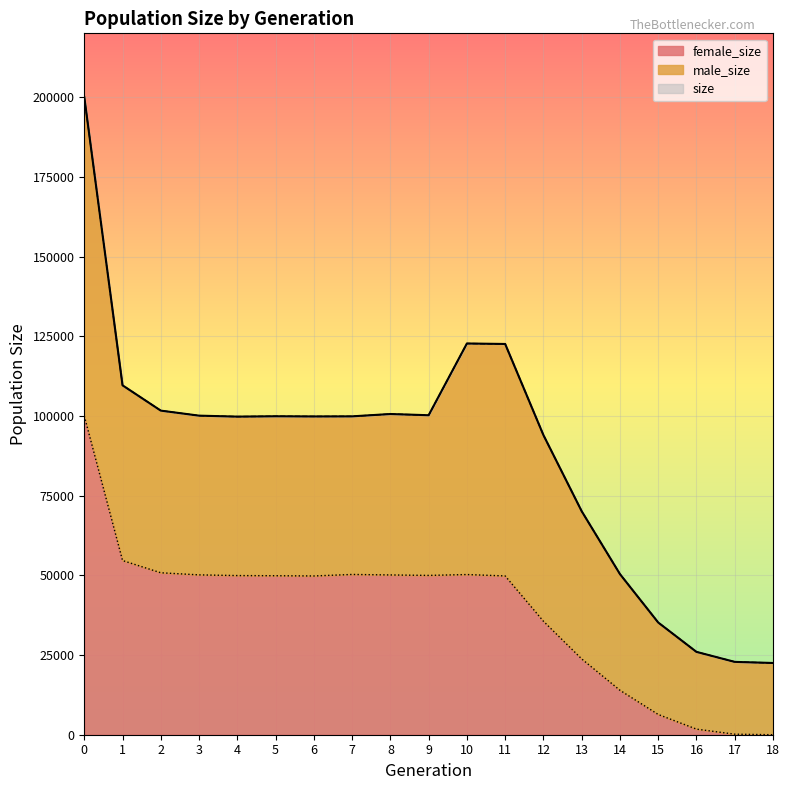

Does the chart display data point markers on the line(s)?

No